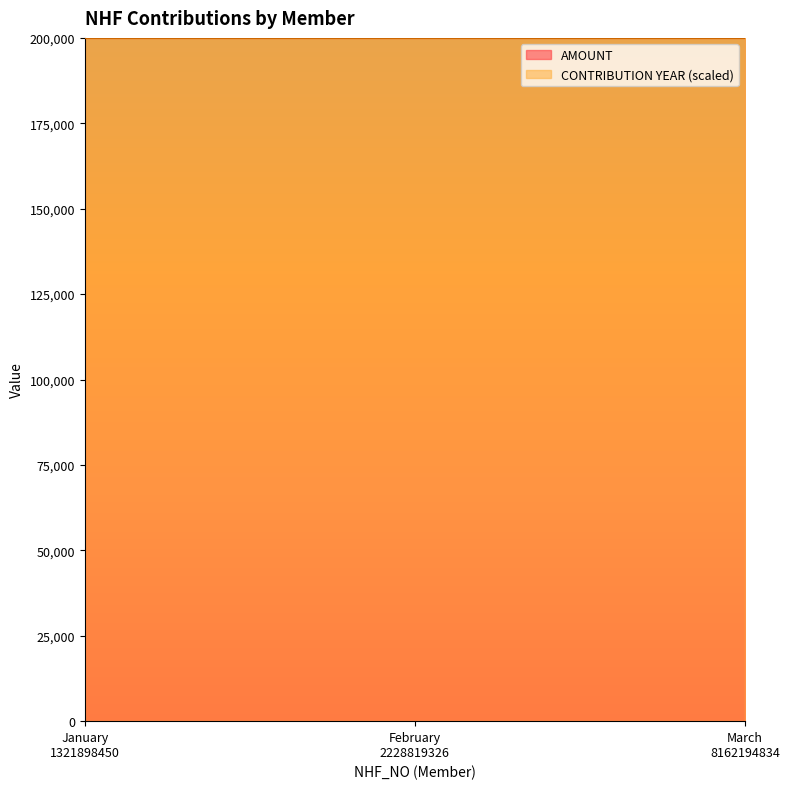

The value of CONTRIBUTION YEAR at 8162194834 is 675. True or false?

False